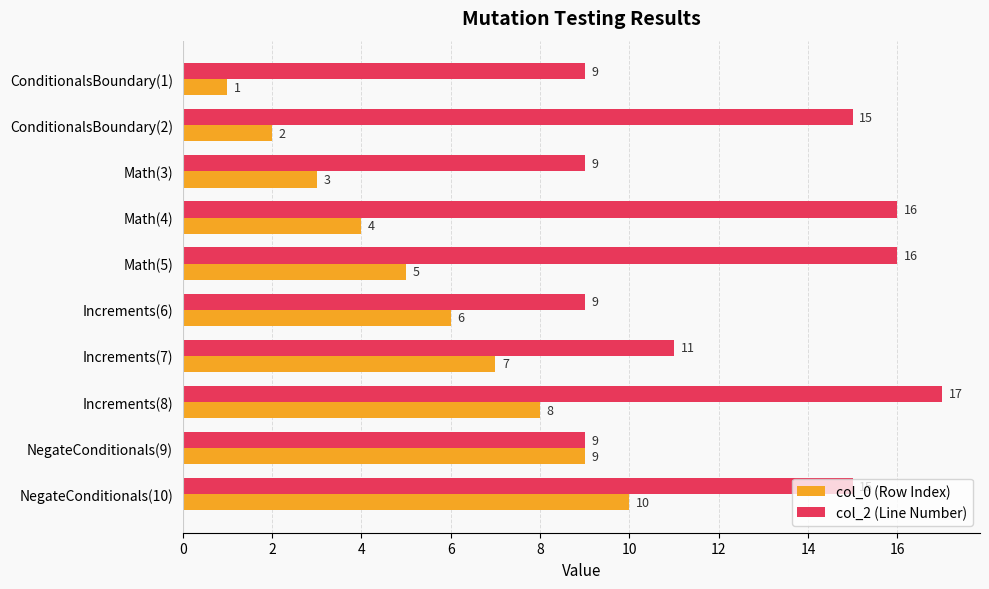

Which series changed the most between Increments(6) and NegateConditionals(9)?

col_0 (Row Index)